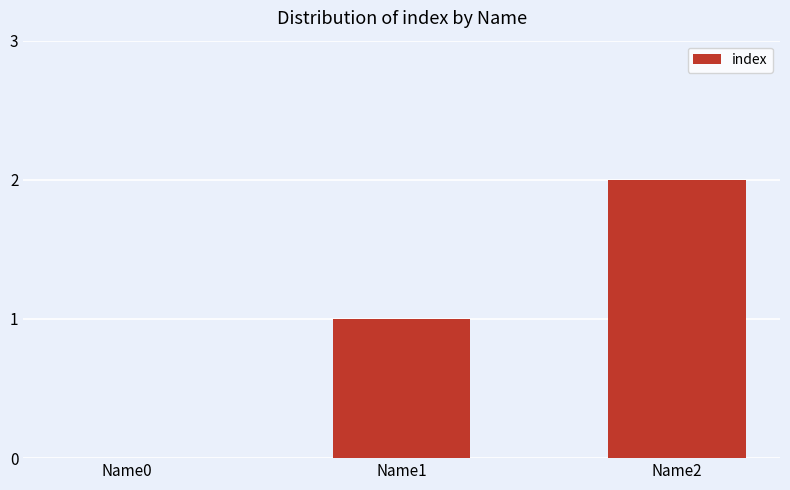

Are the bars horizontal?

No